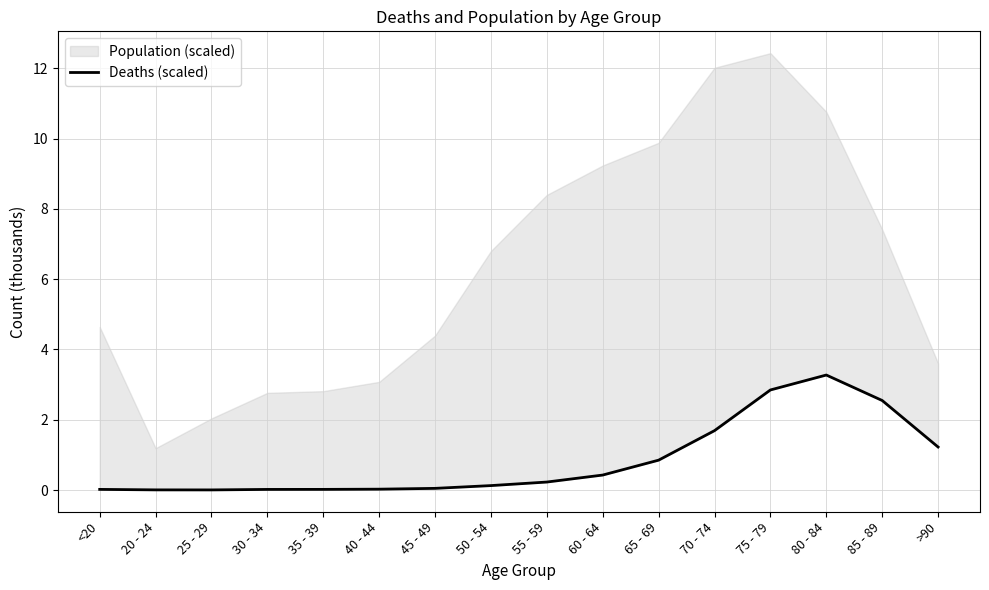

Does the chart display data point markers on the line(s)?

No